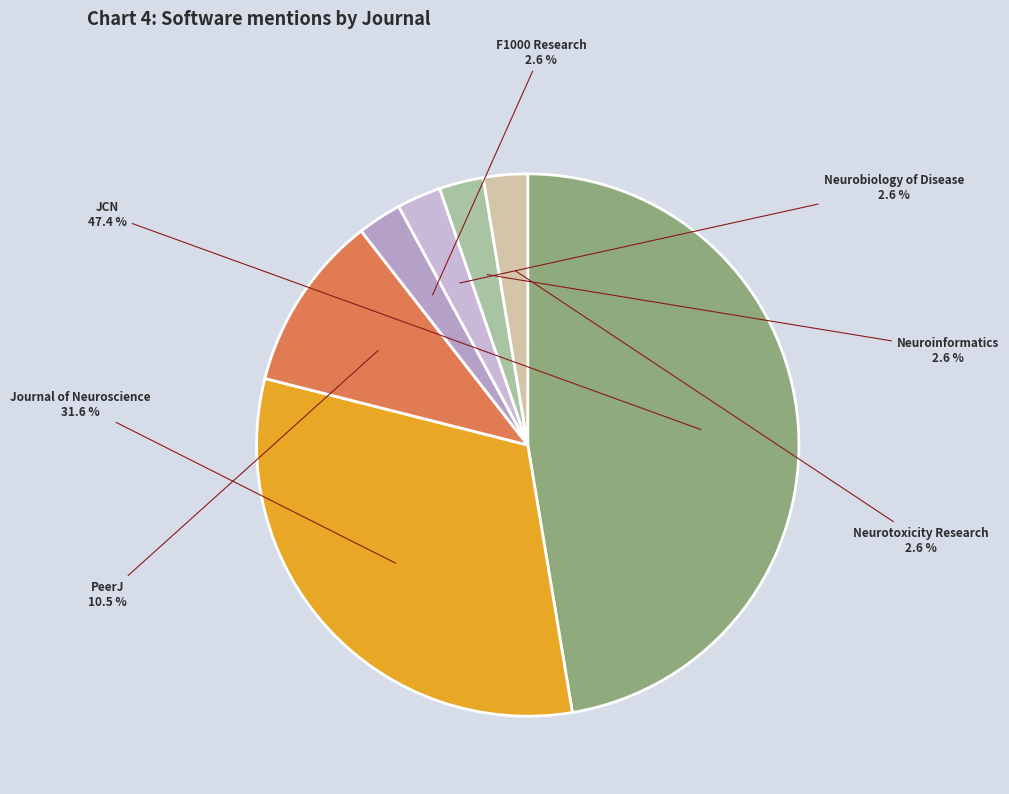

Is there a majority slice in this chart?

No